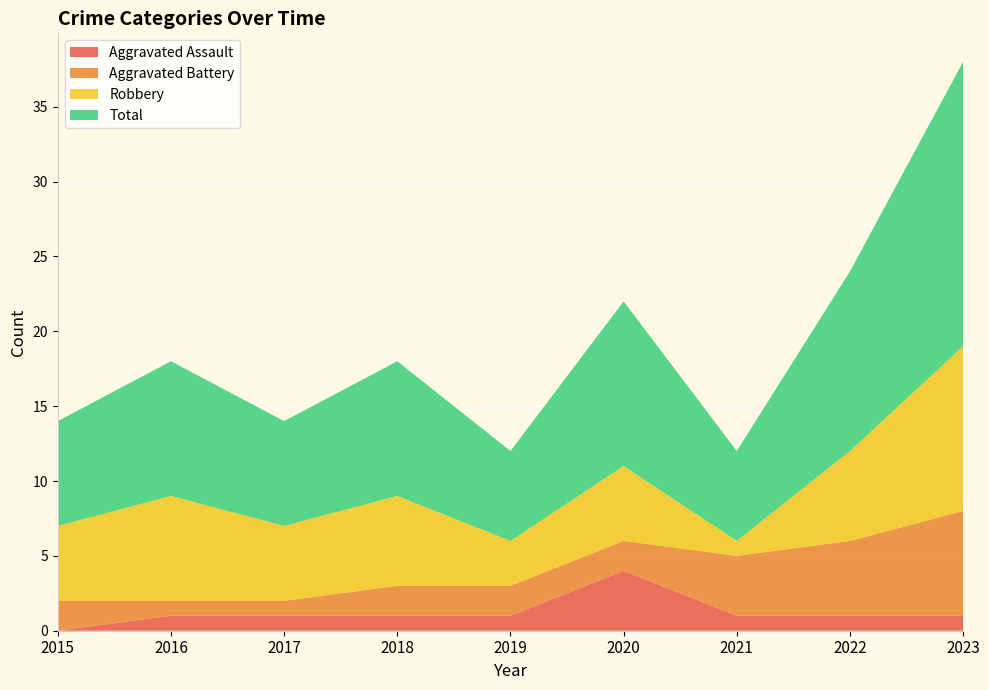

Reading left to right, extract all data points from this chart.

Aggravated Assault: 0	1	1	1	1	4	1	1	1
Aggravated Battery: 2	1	1	2	2	2	4	5	7
Robbery: 5	7	5	6	3	5	1	6	11
Total: 7	9	7	9	6	11	6	12	19